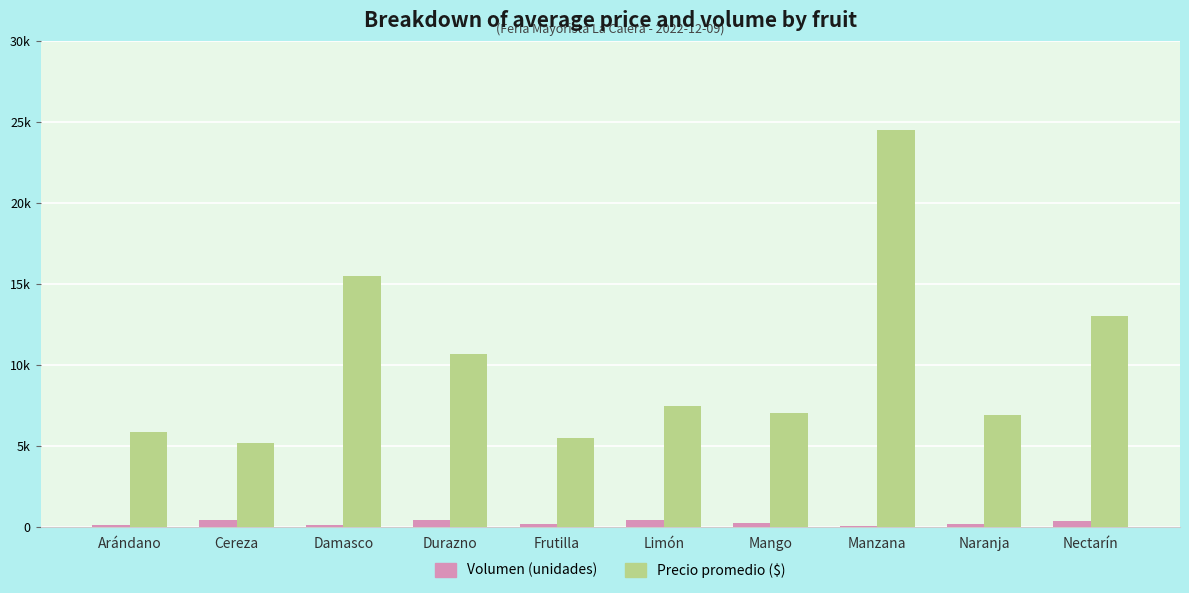

Rank the series at Manzana from lowest to highest value.

Volumen (unidades), Precio promedio ($)